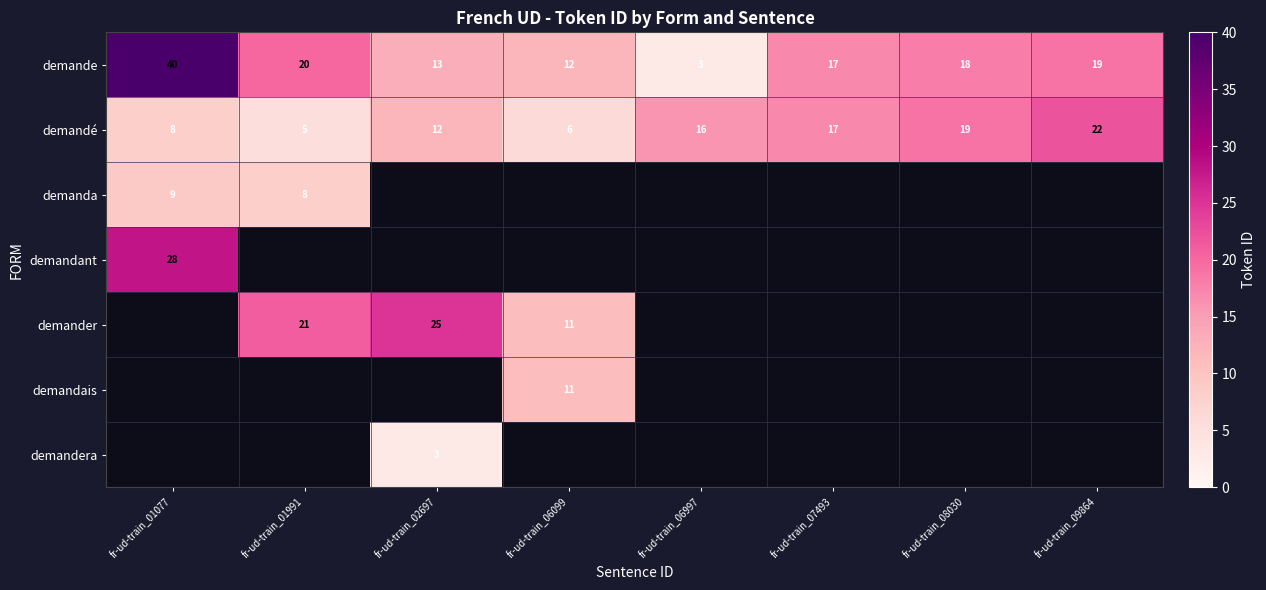

What is the sum of the demande values at fr-ud-train_01077 and fr-ud-train_09864?

59